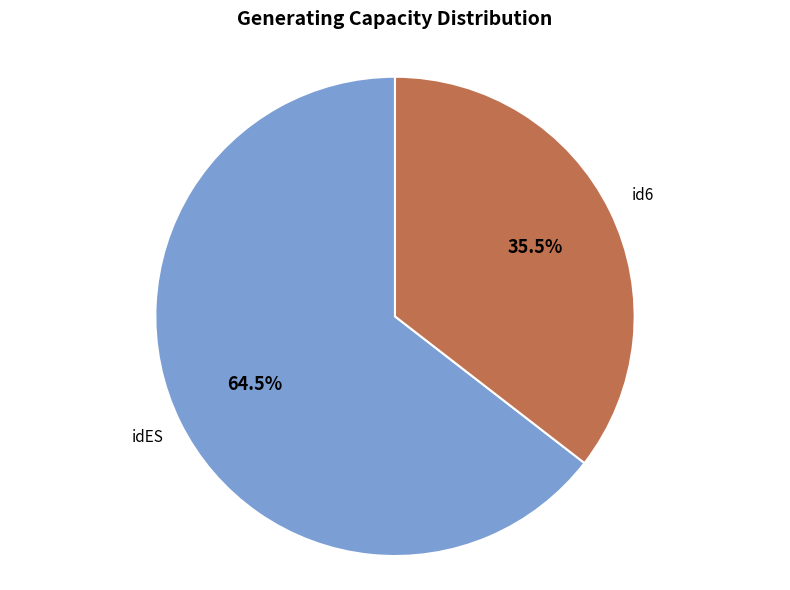

Rank the categories by value from lowest to highest.

id6, idES